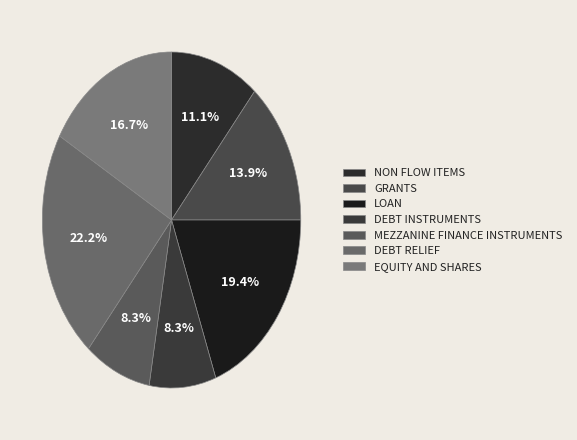

To the nearest percent, what is the average slice percentage?

14%